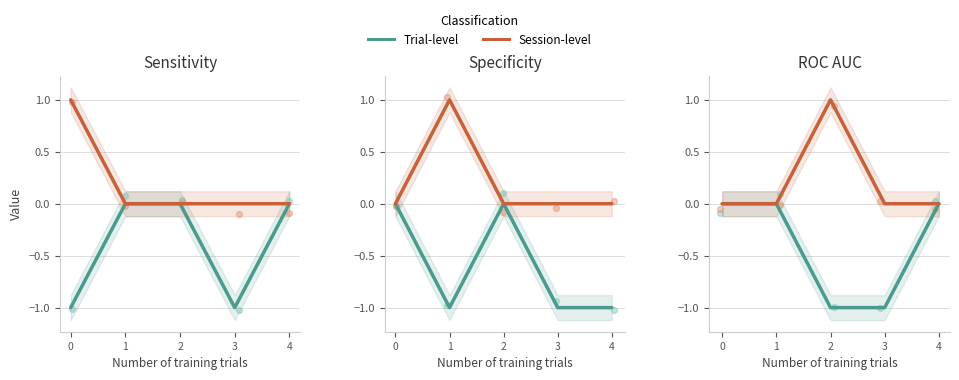

At how many categories does at least one series exceed 0?

1